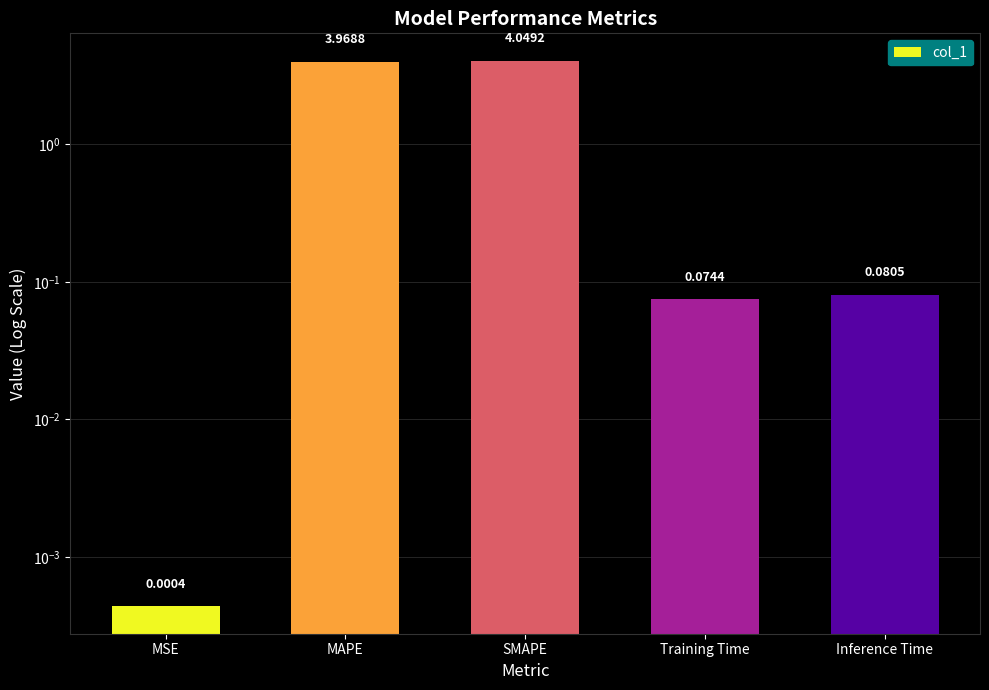

What is the change in value from MAPE to SMAPE?

+0.1